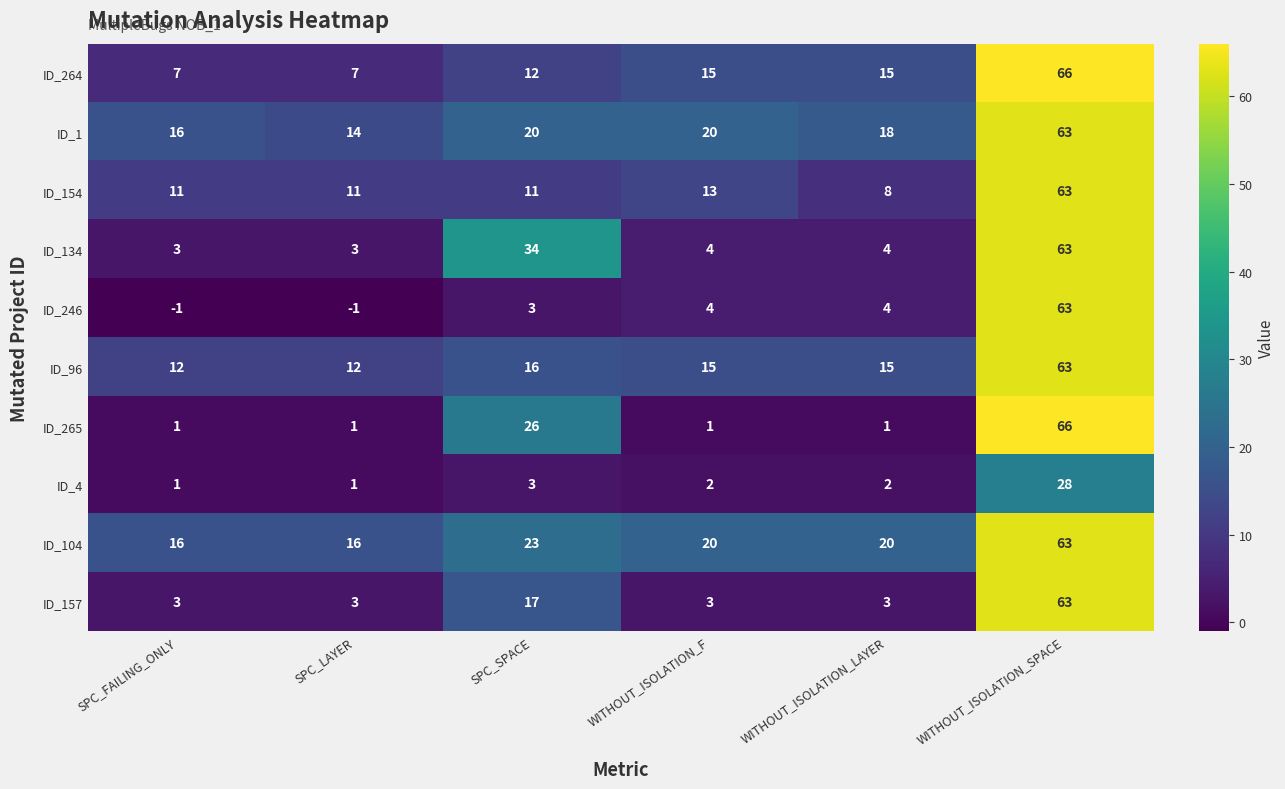

What is the minimum value shown in the chart?

-1